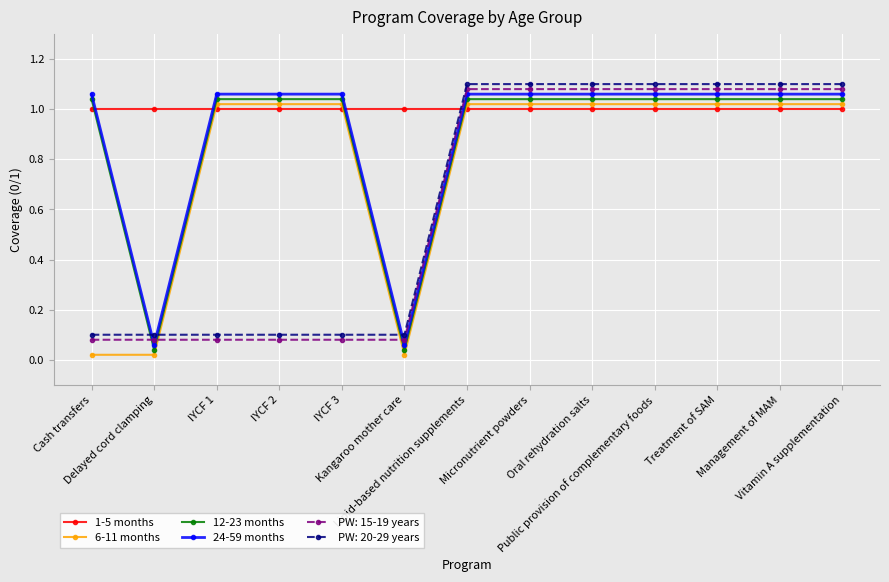

What is the sum of all 24-59 months values?

11.8